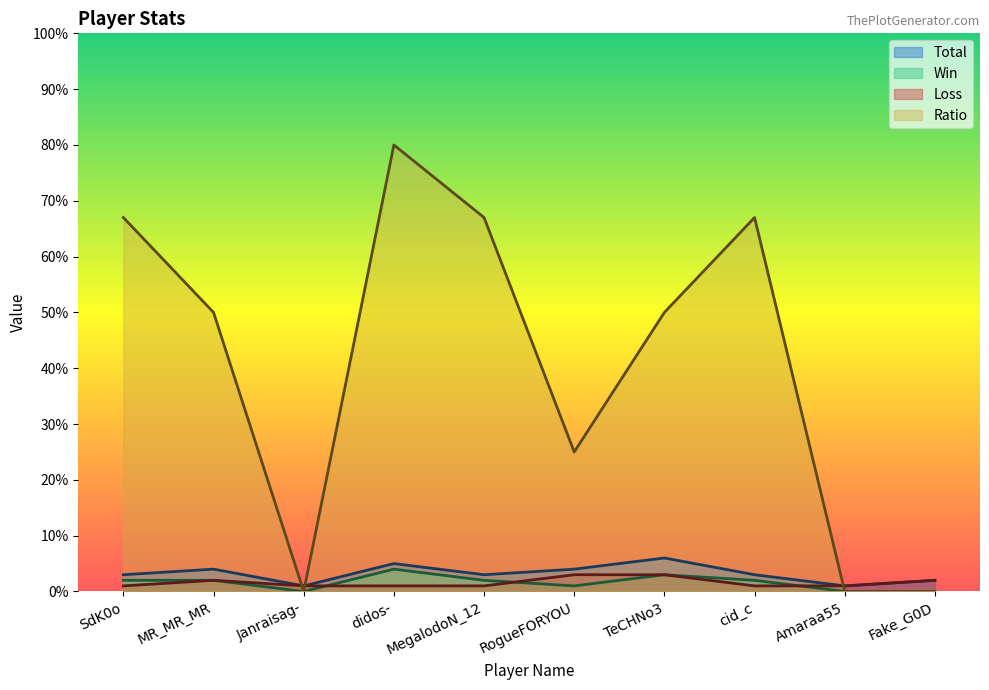

Reading left to right, transcribe all the data shown in this chart.

Total: SdK0o=3	MR_MR_MR=4	Janraisag-=1	didos-=5	MegalodoN_12=3	RogueFORYOU=4	TeCHNo3=6	cid_c=3	Amaraa55=1	Fake_G0D=2
Win: SdK0o=2	MR_MR_MR=2	Janraisag-=0	didos-=4	MegalodoN_12=2	RogueFORYOU=1	TeCHNo3=3	cid_c=2	Amaraa55=0	Fake_G0D=0
Loss: SdK0o=1	MR_MR_MR=2	Janraisag-=1	didos-=1	MegalodoN_12=1	RogueFORYOU=3	TeCHNo3=3	cid_c=1	Amaraa55=1	Fake_G0D=2
Ratio: SdK0o=67	MR_MR_MR=50	Janraisag-=0	didos-=80	MegalodoN_12=67	RogueFORYOU=25	TeCHNo3=50	cid_c=67	Amaraa55=0	Fake_G0D=0